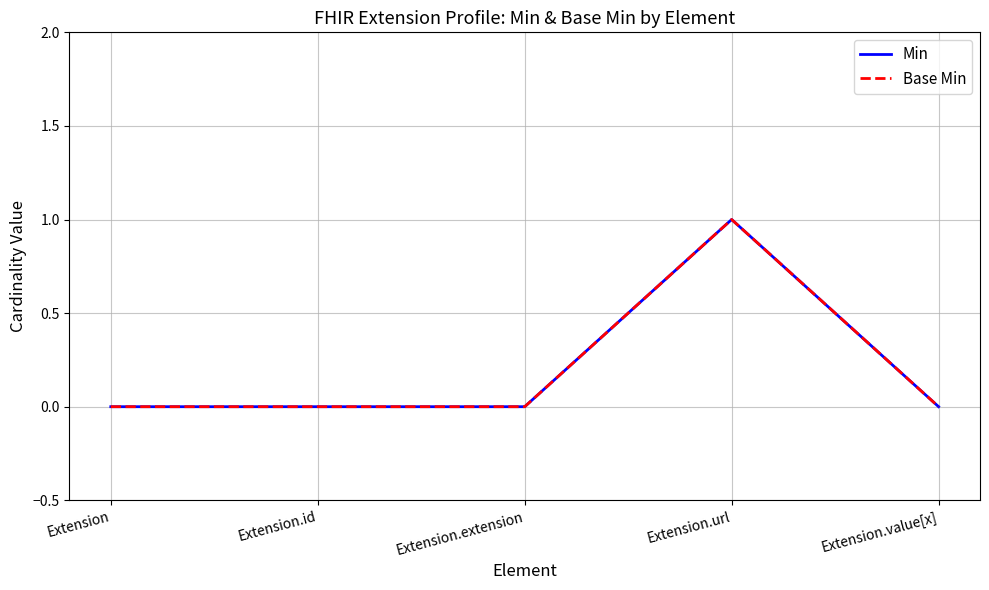

Between Extension and Extension.url, which is larger?

Extension.url